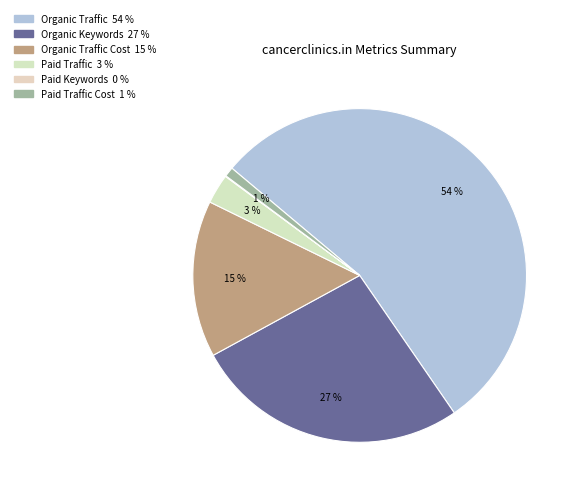

How many slices are in this pie chart?

6